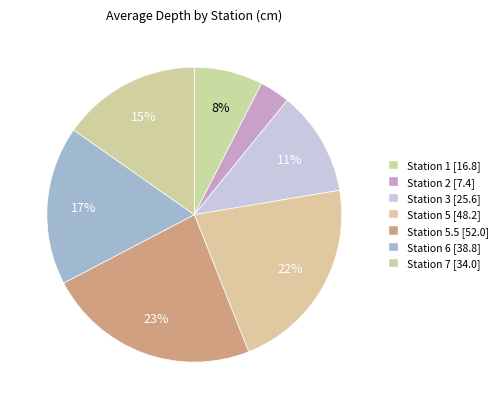

What is the smallest slice in the pie chart?

Station 2 [7.4]